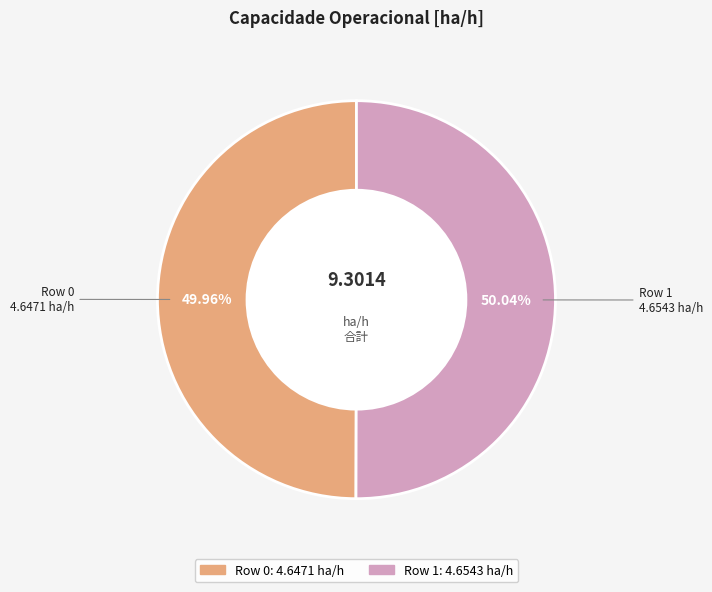

To the nearest percent, what portion does Row 1 represent?

50%